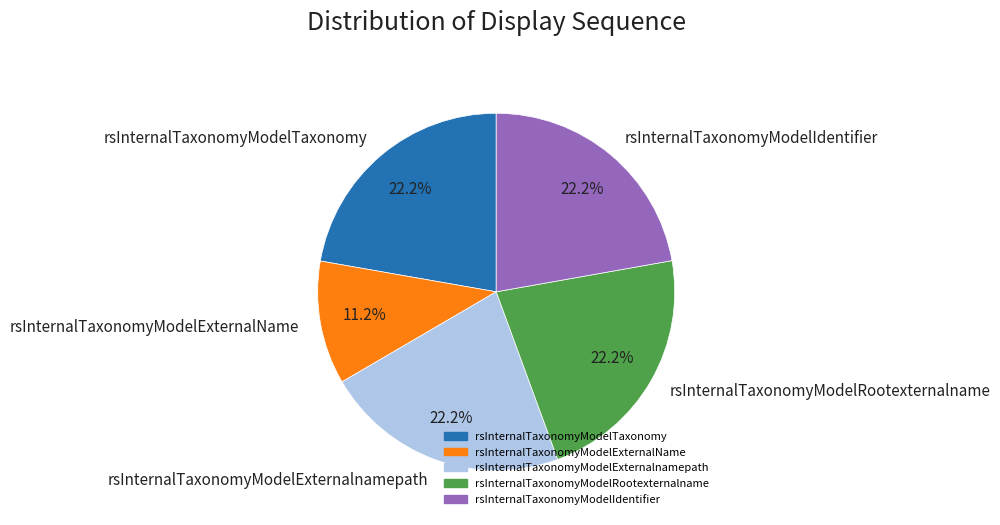

The rsInternalTaxonomyModelIdentifier slice represents 9% of the pie. True or false?

False